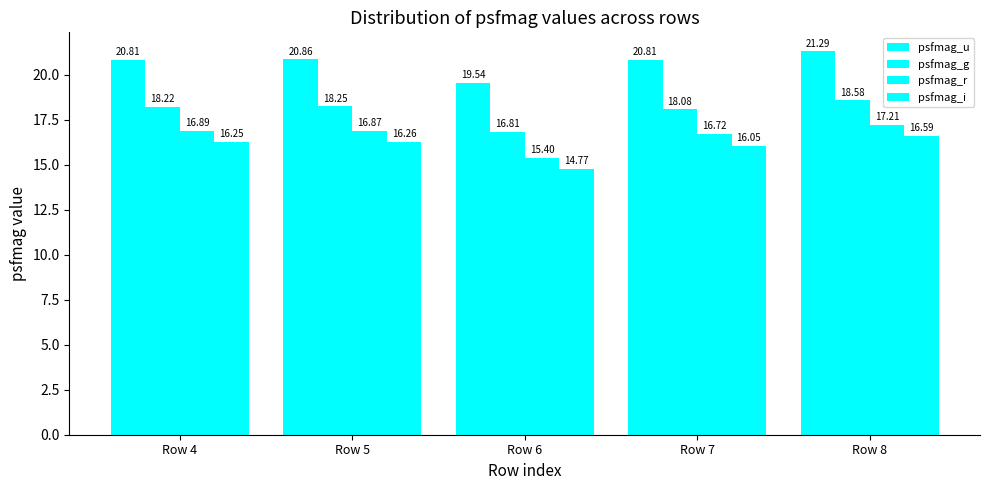

Are the bars horizontal?

No